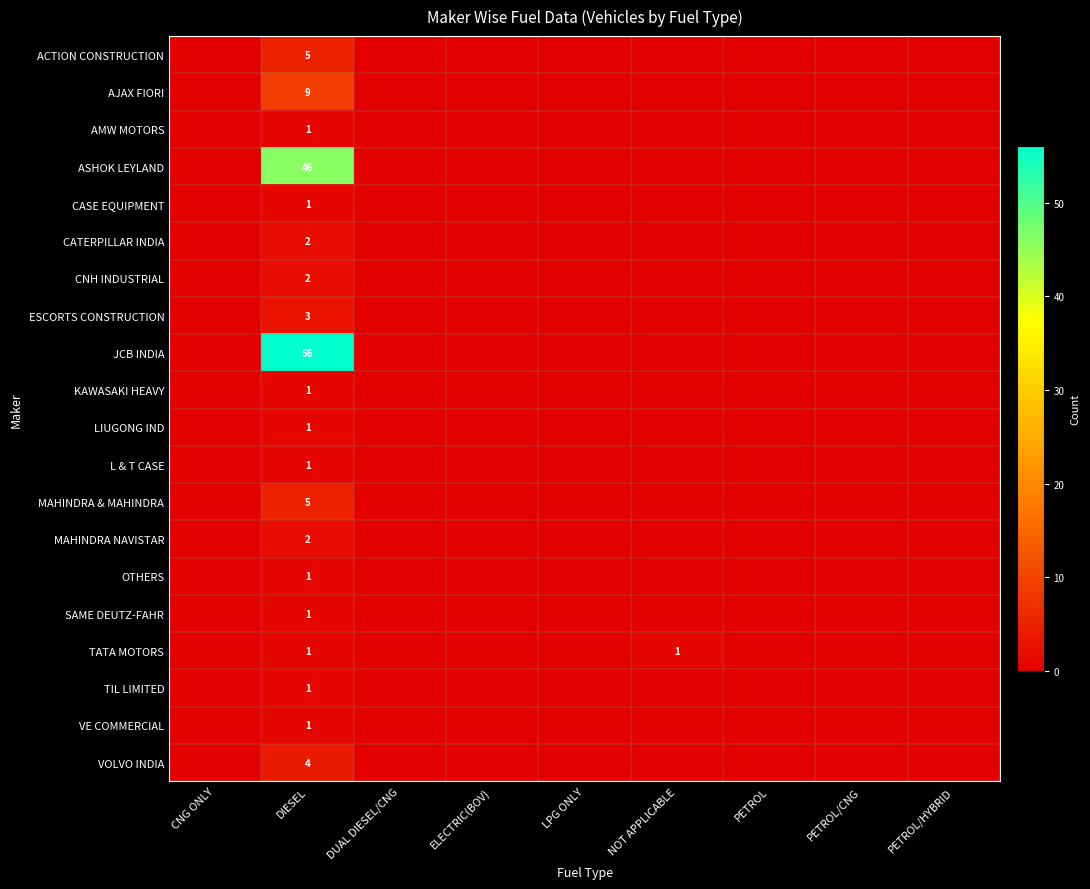

Is it true that TIL LIMITED equals 2 at DIESEL?

False